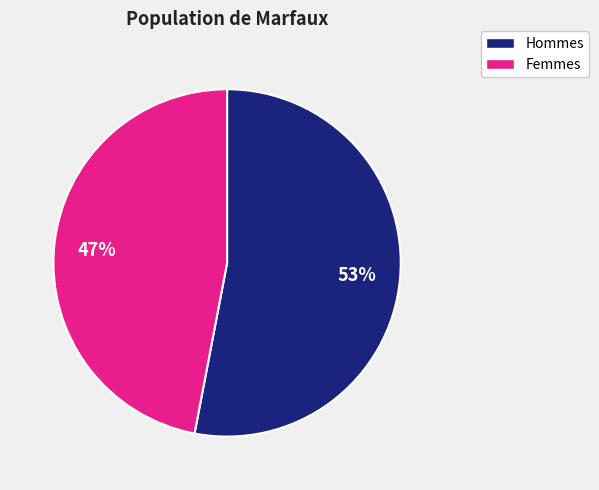

Do Femmes and Hommes together represent more than half of the pie?

Yes